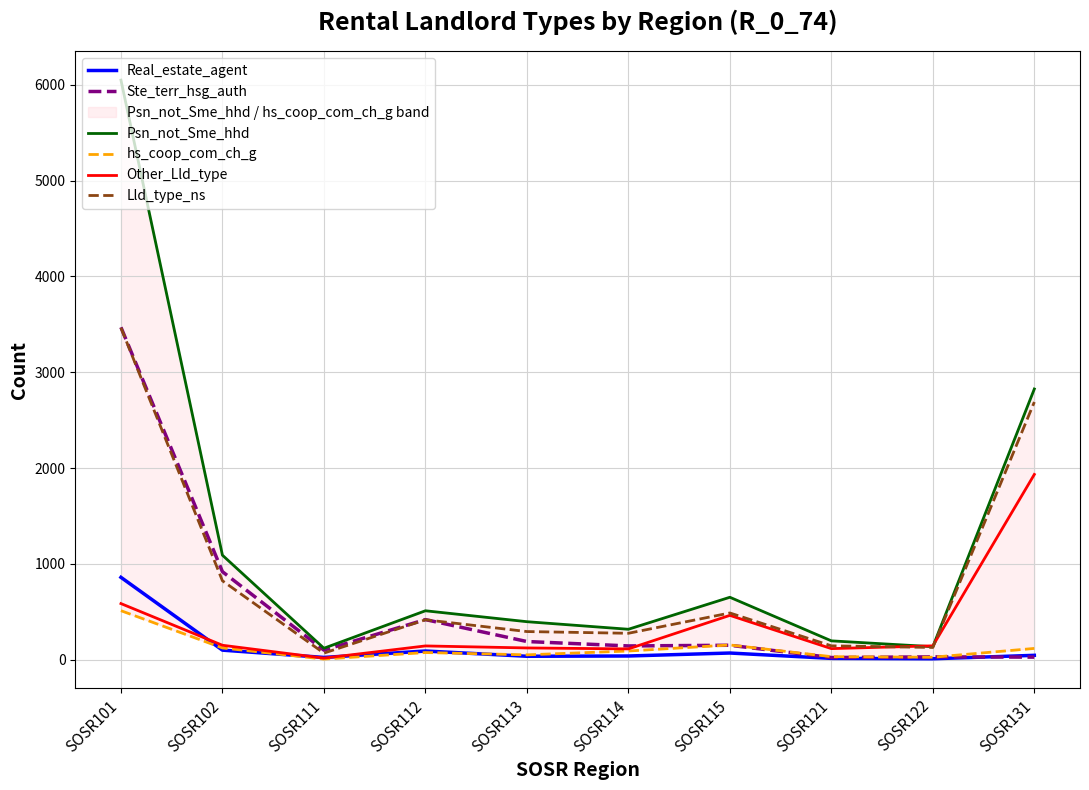

Where is Other_Lld_type nearest to the value 974?

SOSR101